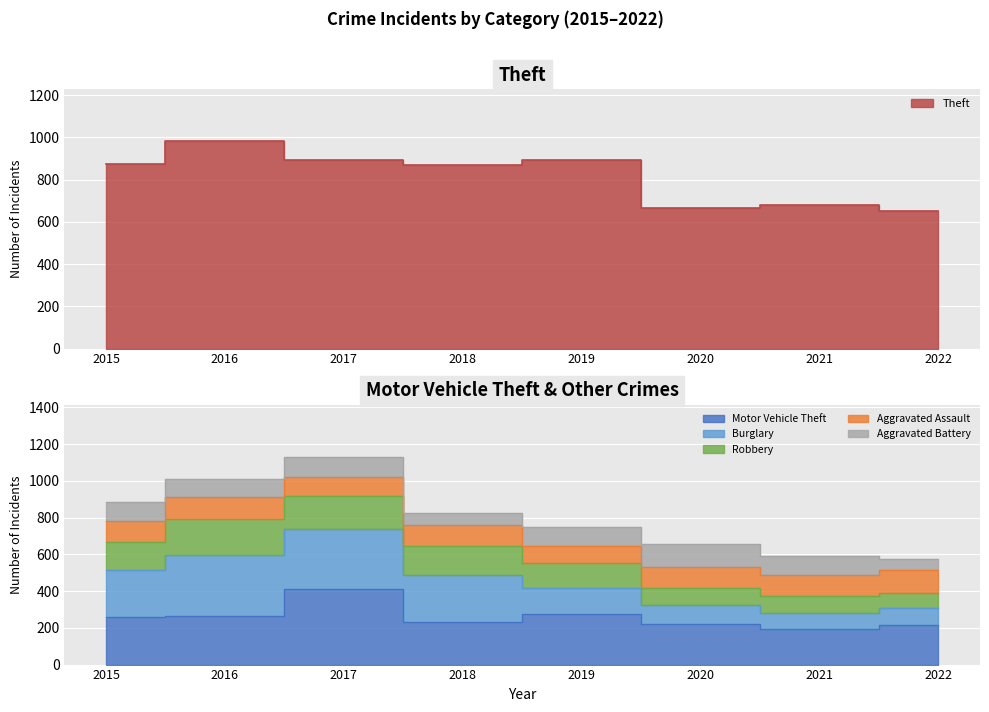

At which category does Aggravated Assault reach its first local peak?

2016